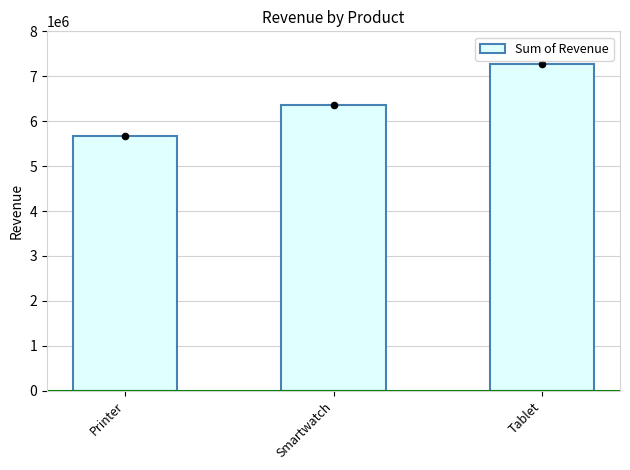

Approximately how many times larger is the value at Smartwatch compared to Printer?

1.1